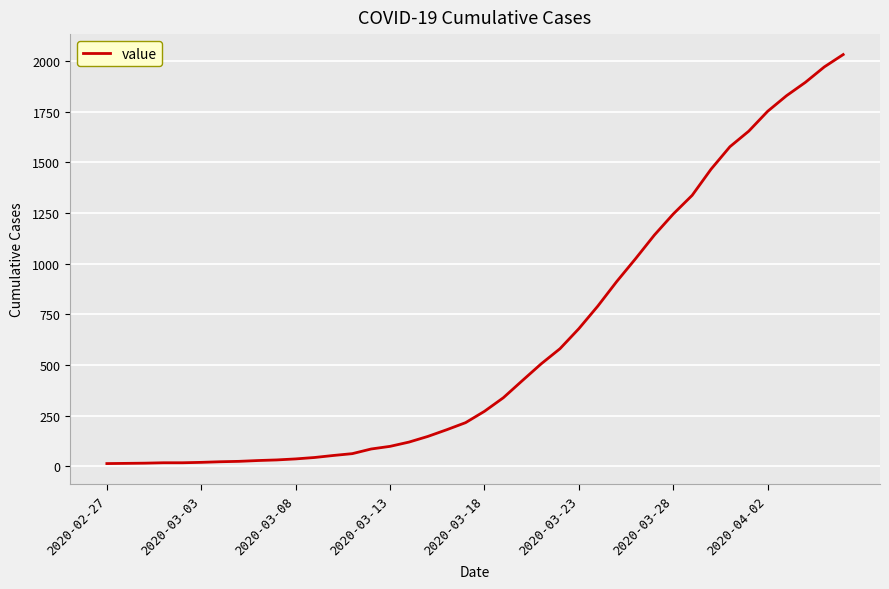

What is the smallest value displayed?

13